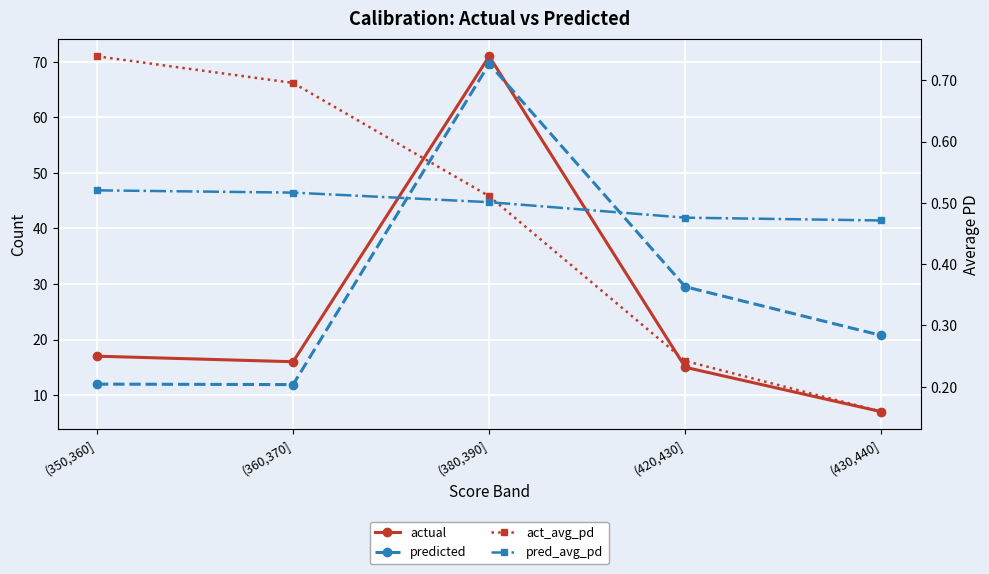

What is the total value across all series at (430,440]?

28.4